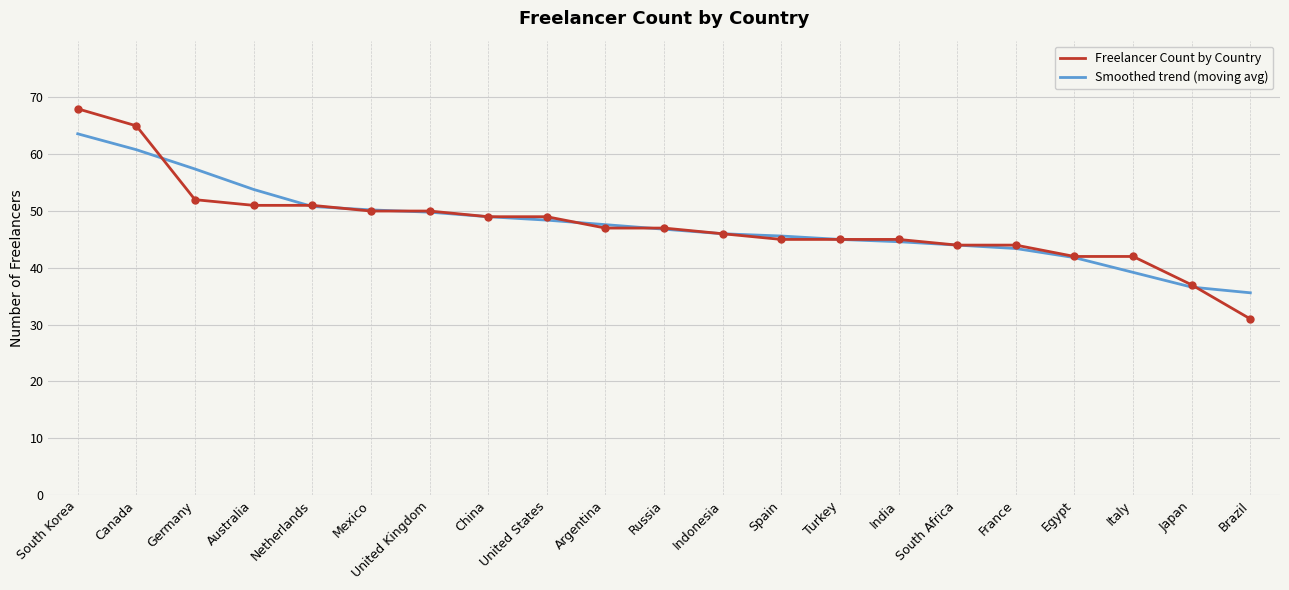

What is the approximate value of Smoothed trend (moving avg) at South Korea?

63.6